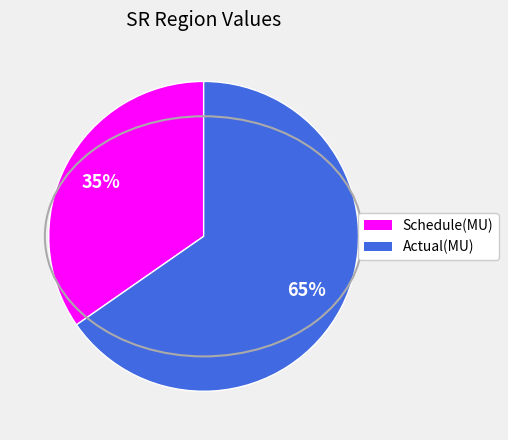

What is the largest slice in the pie chart?

Actual(MU)